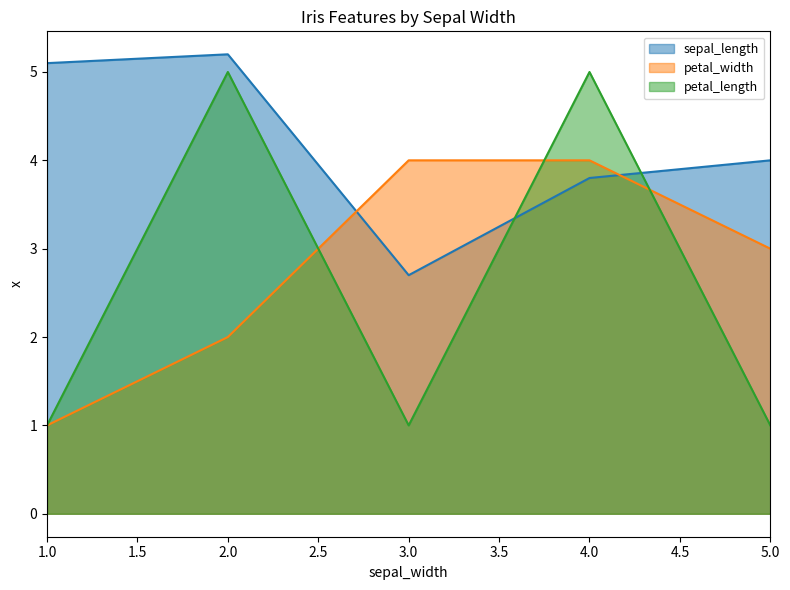

Which series has the widest spread of values?

petal_length